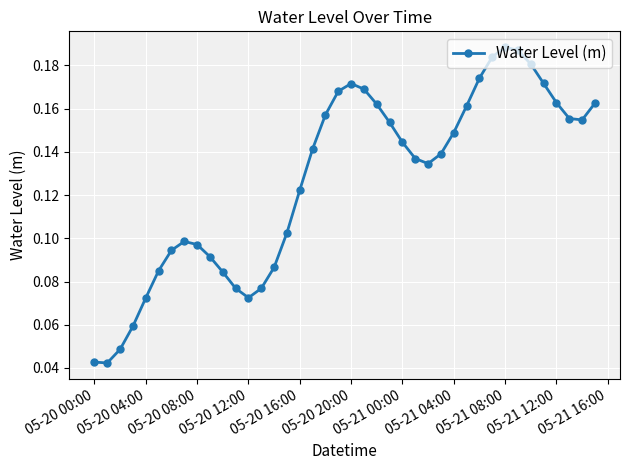

How many points are higher than both their immediate neighbors (excluding endpoints)?

3